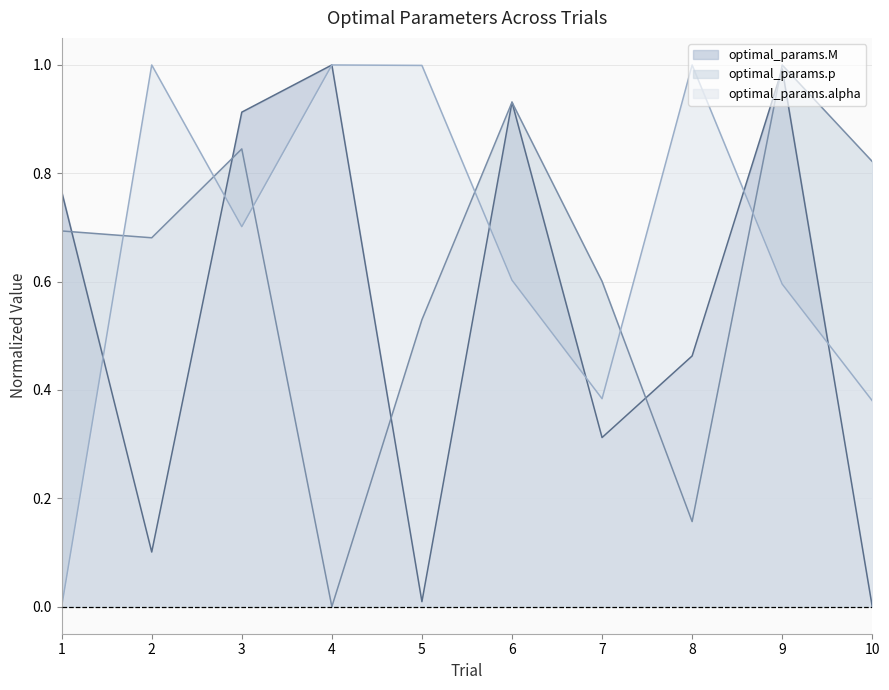

What is the highest value of the optimal_params.p series?

1.0